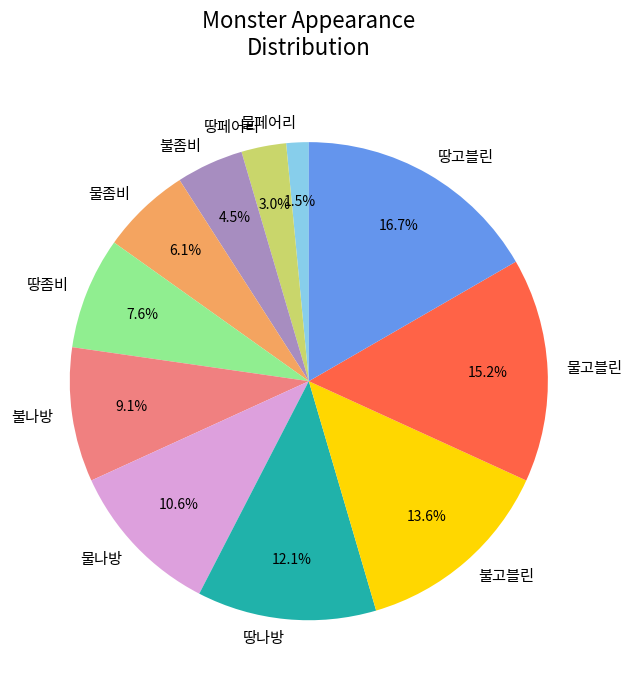

How many segments does this pie chart have?

11